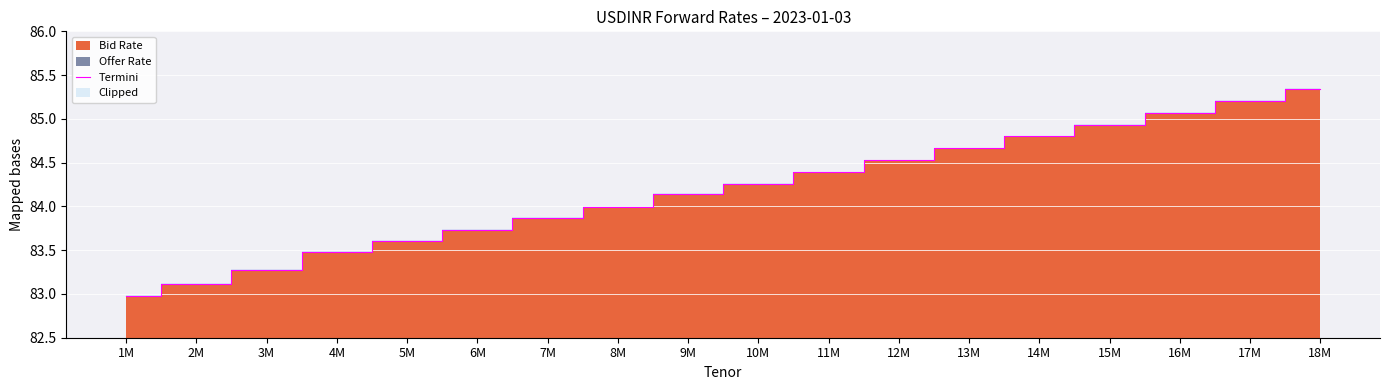

List the labels in order of value, smallest first.

1M, 2M, 3M, 4M, 5M, 6M, 7M, 8M, 9M, 10M, 11M, 12M, 13M, 14M, 15M, 16M, 17M, 18M